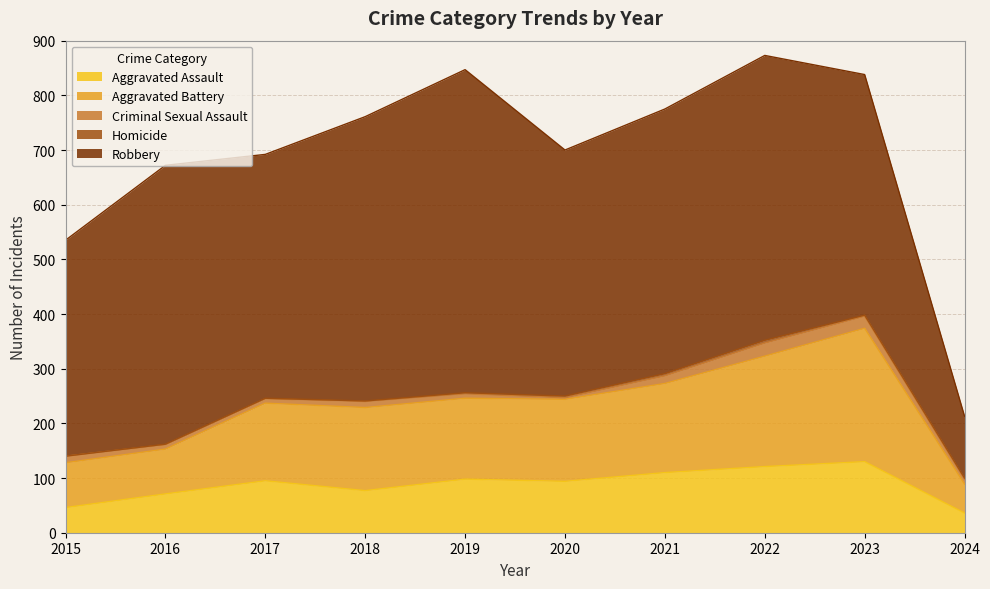

At which category is the sum across all series the highest?

2022